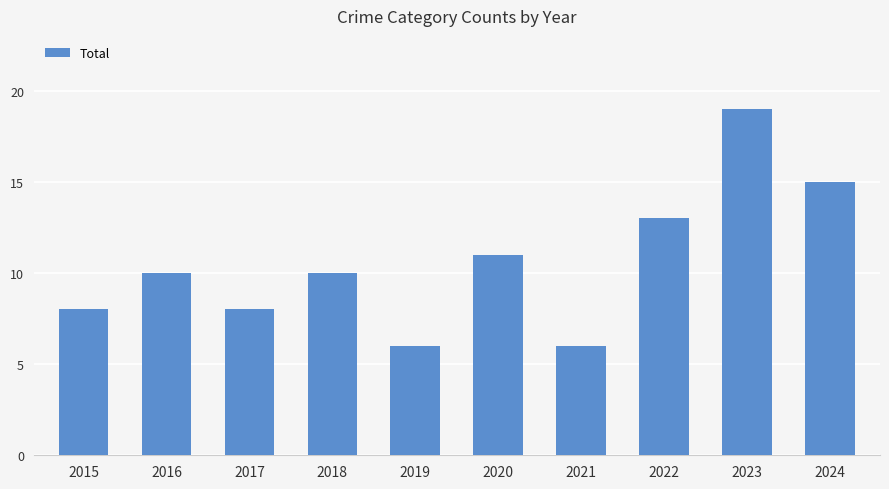

Reading left to right, transcribe all the data shown in this chart.

2015=8	2016=10	2017=8	2018=10	2019=6	2020=11	2021=6	2022=13	2023=19	2024=15